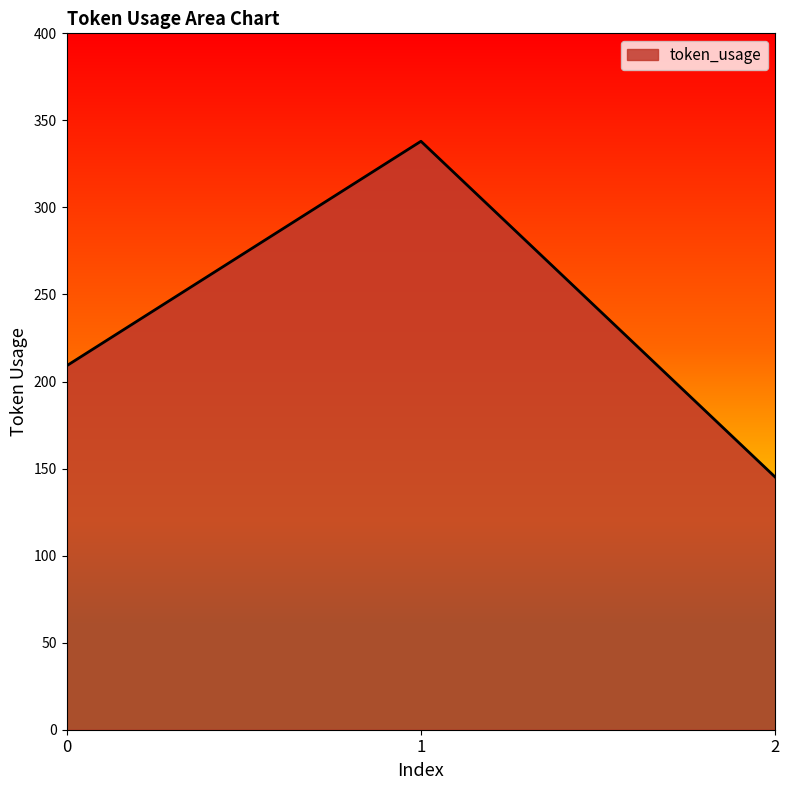

What is the greatest value displayed?

338